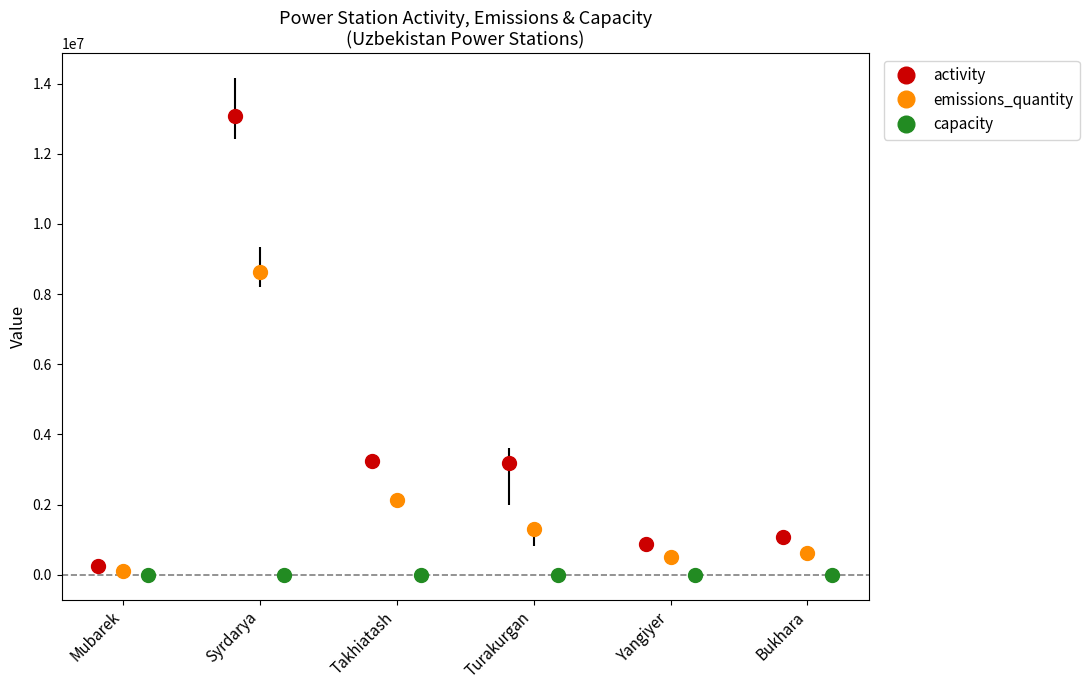

The emissions_quantity series shows 15323700.2 at Syrdarya. True or false?

False